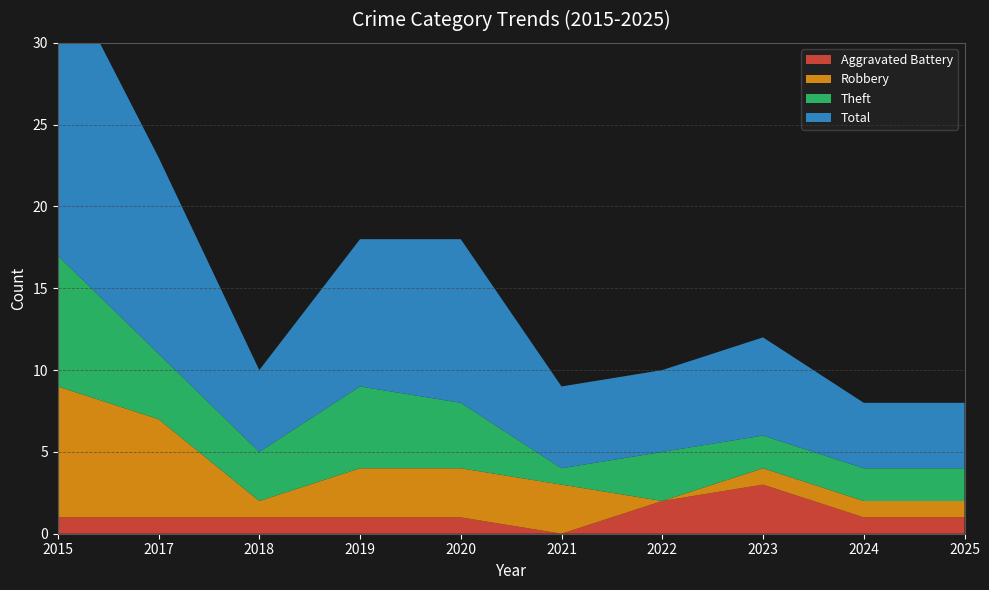

Reading left to right, extract all data points from this chart.

Aggravated Battery: 2015=1	2017=1	2018=1	2019=1	2020=1	2021=0	2022=2	2023=3	2024=1	2025=1
Robbery: 2015=8	2017=6	2018=1	2019=3	2020=3	2021=3	2022=0	2023=1	2024=1	2025=1
Theft: 2015=8	2017=4	2018=3	2019=5	2020=4	2021=1	2022=3	2023=2	2024=2	2025=2
Total: 2015=18	2017=12	2018=5	2019=9	2020=10	2021=5	2022=5	2023=6	2024=4	2025=4